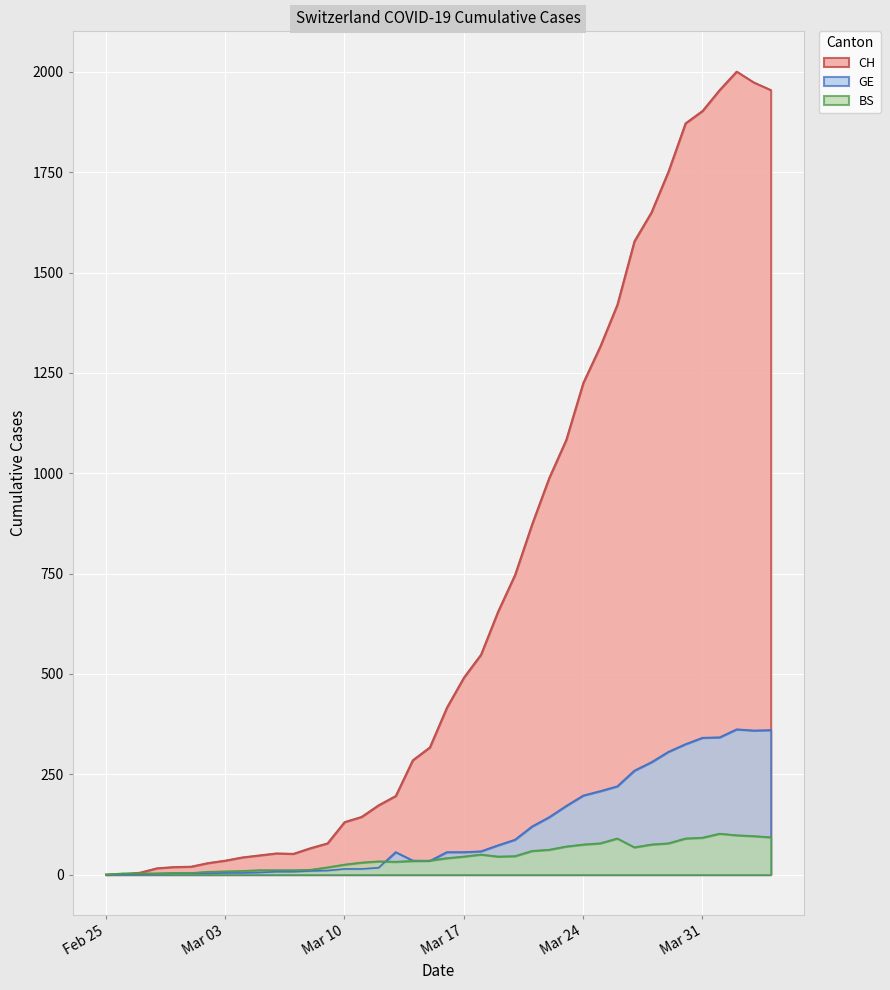

Reading left to right, extract all data points from this chart.

CH: 0	1	5	16	19	20	29	35	43	48	53	52	66	78	131	144	173	196	285	317	416	491	548	655	747	873	988	1083	1225	1316	1420	1578	1650	1752	1872	1903	1955	2001	1974	1955
GE: 0	1	1	2	3	3	3	4	4	5	7	7	9	10	14	14	17	56	35	34	56	56	58	73	87	120	143	171	197	208	220	259	280	306	325	341	342	362	359	360
BS: 0	3	3	3	4	4	7	8	9	11	11	11	12	18	25	30	33	32	34	35	41	45	50	45	46	59	62	70	75	78	90	68	75	78	90	92	102	98	96	93